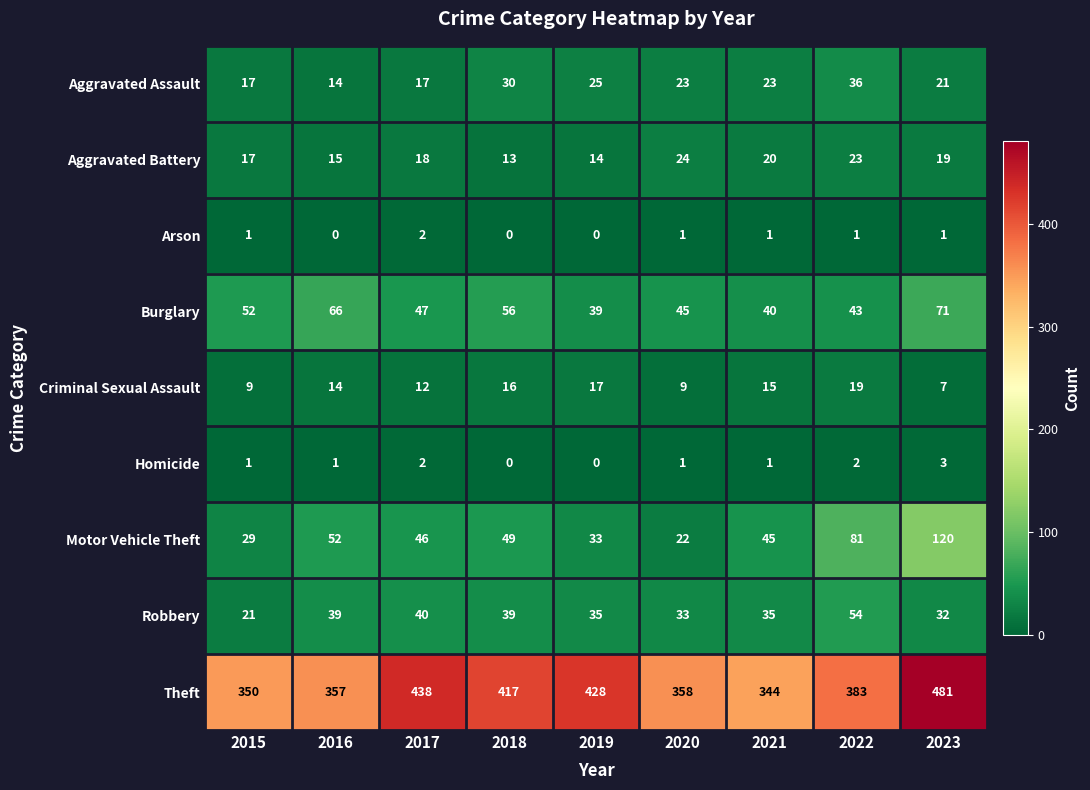

Rank the series by their maximum value, from lowest to highest.

Arson, Homicide, Criminal Sexual Assault, Aggravated Battery, Aggravated Assault, Robbery, Burglary, Motor Vehicle Theft, Theft